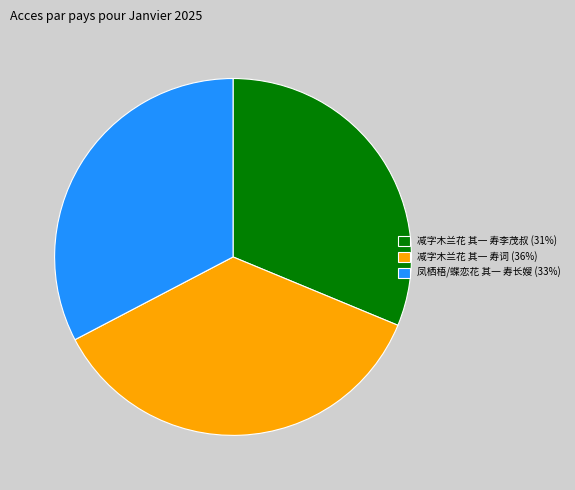

True or false: 减字木兰花 其一 寿词 accounts for 36% of the total.

True